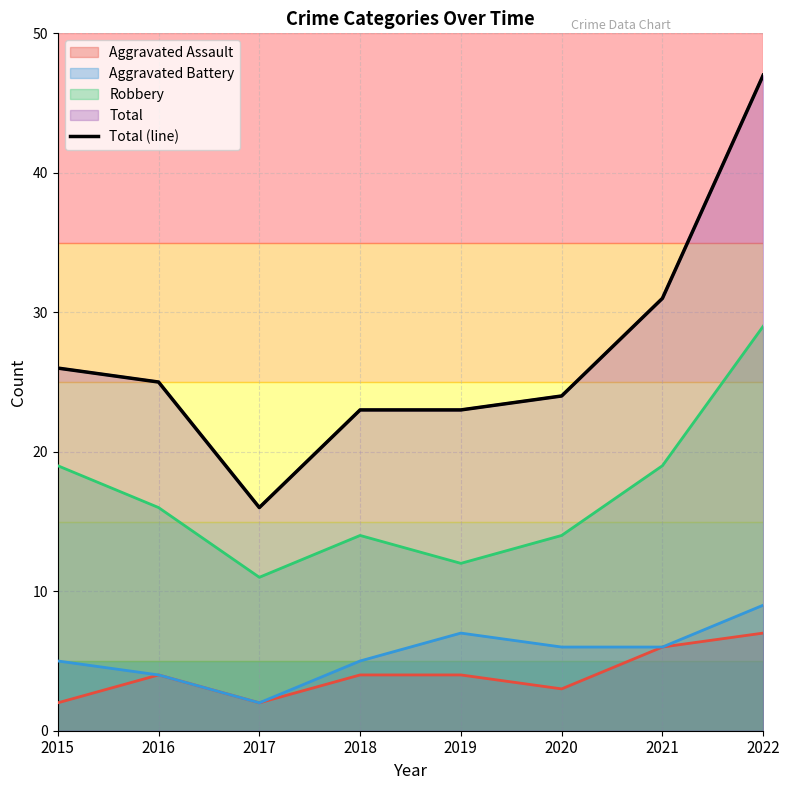

Is it true that the value at 2017 is 16?

True